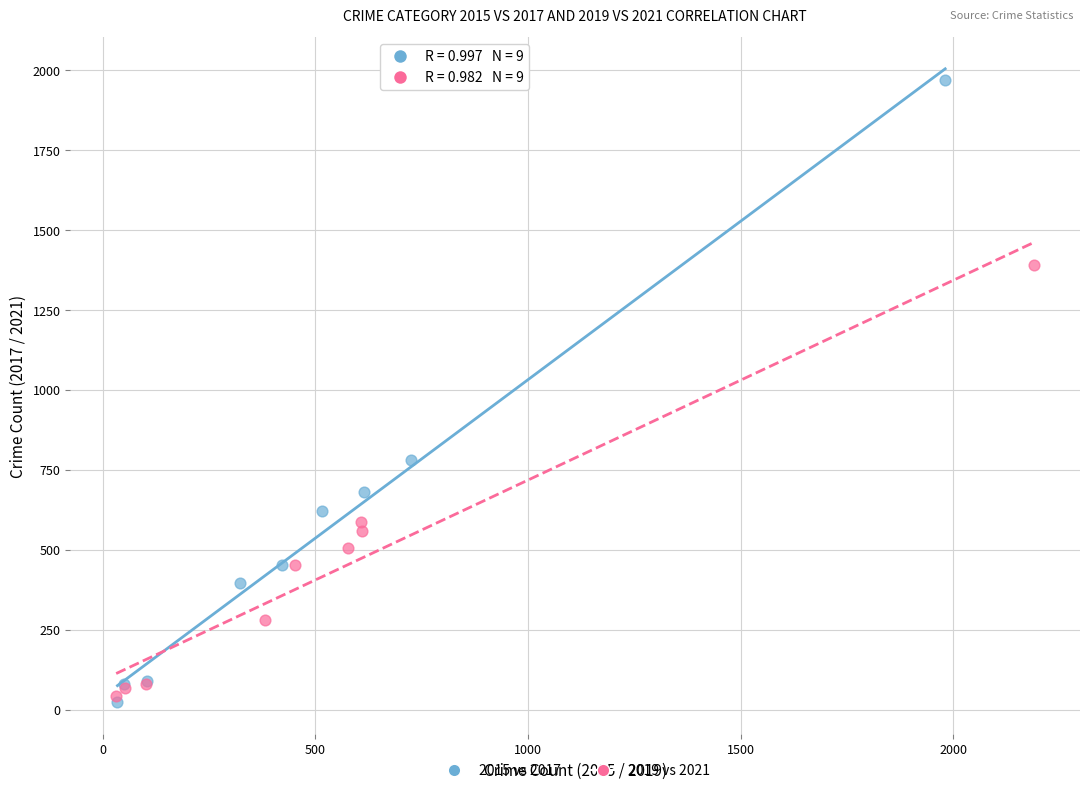

Which series reaches the maximum Y coordinate?

2015 vs 2017